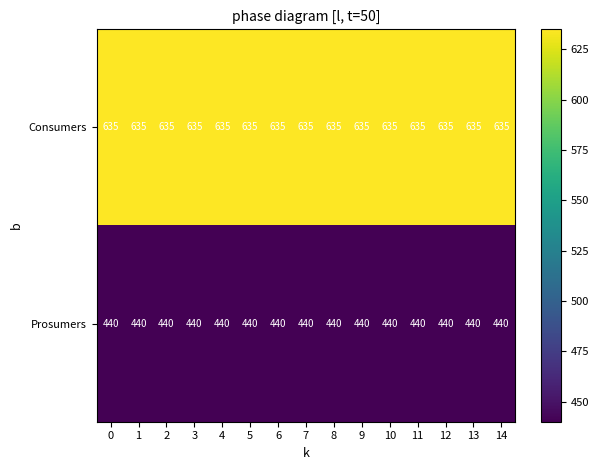

What is the smallest value displayed?

440